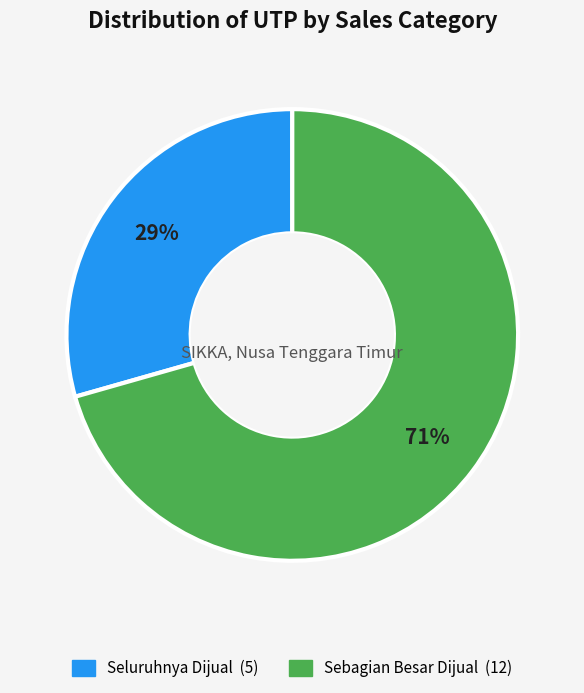

Is there any slice that represents more than half of the pie?

Yes